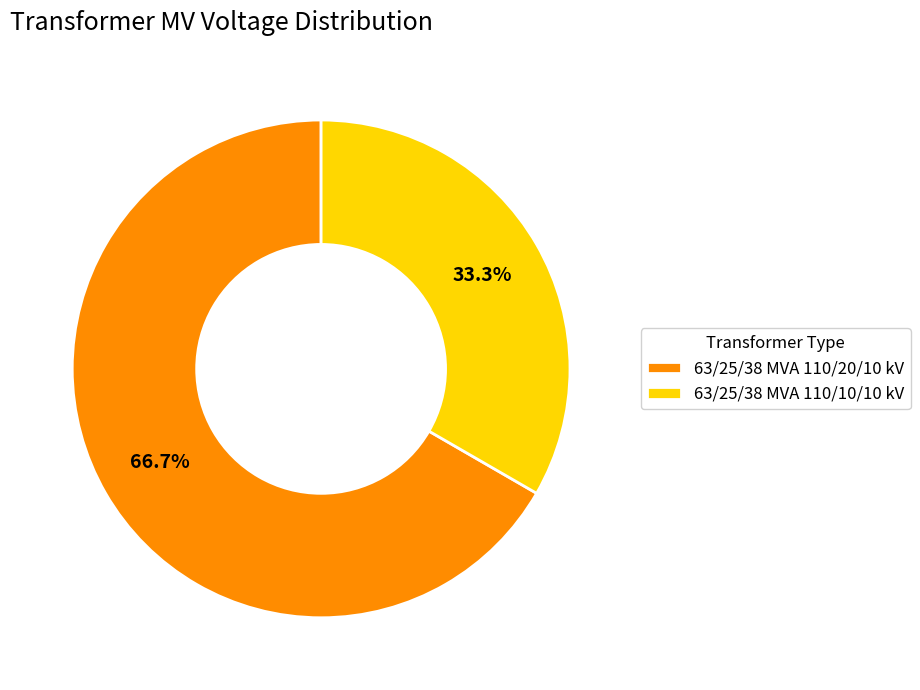

Combined, do 63/25/38 MVA 110/20/10 kV and 63/25/38 MVA 110/10/10 kV account for over 50%?

Yes